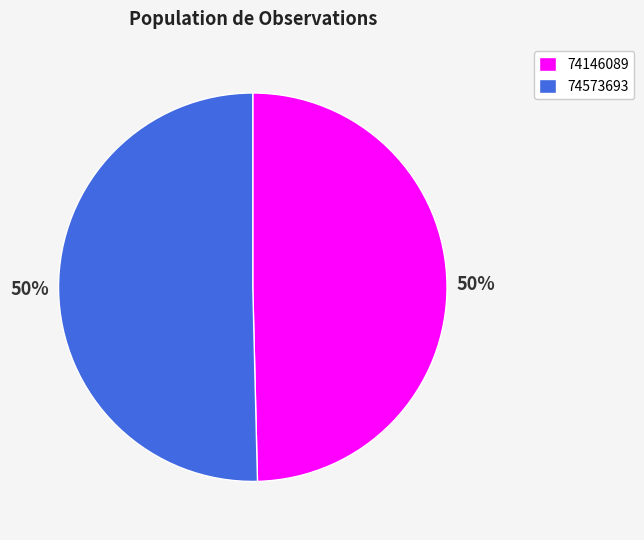

What percentage is the 74146089 slice, to the nearest percent?

50%